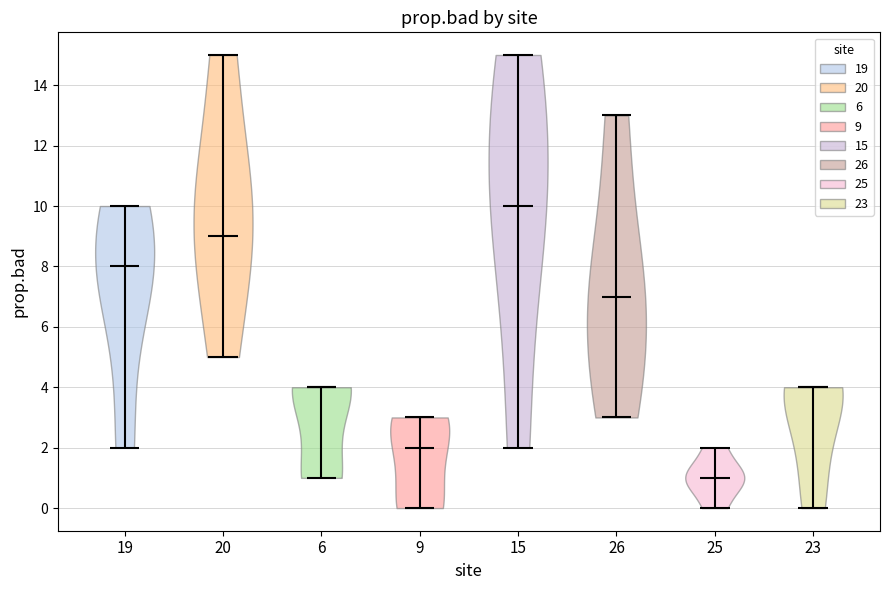

Reading left to right, read every violin against the y-axis: where its median line is, and the lowest and highest points it reaches. The values are not printed on the chart, so give them approximately, as read against the axis.

19: median line 8, lowest point 2, highest point 10
20: median line 9, lowest point 5, highest point 15
6: median line 4, lowest point 1, highest point 4
9: median line 2, lowest point 0, highest point 3
15: median line 10, lowest point 2, highest point 15
26: median line 7, lowest point 3, highest point 13
25: median line 1, lowest point 0, highest point 2
23: median line 4, lowest point 0, highest point 4